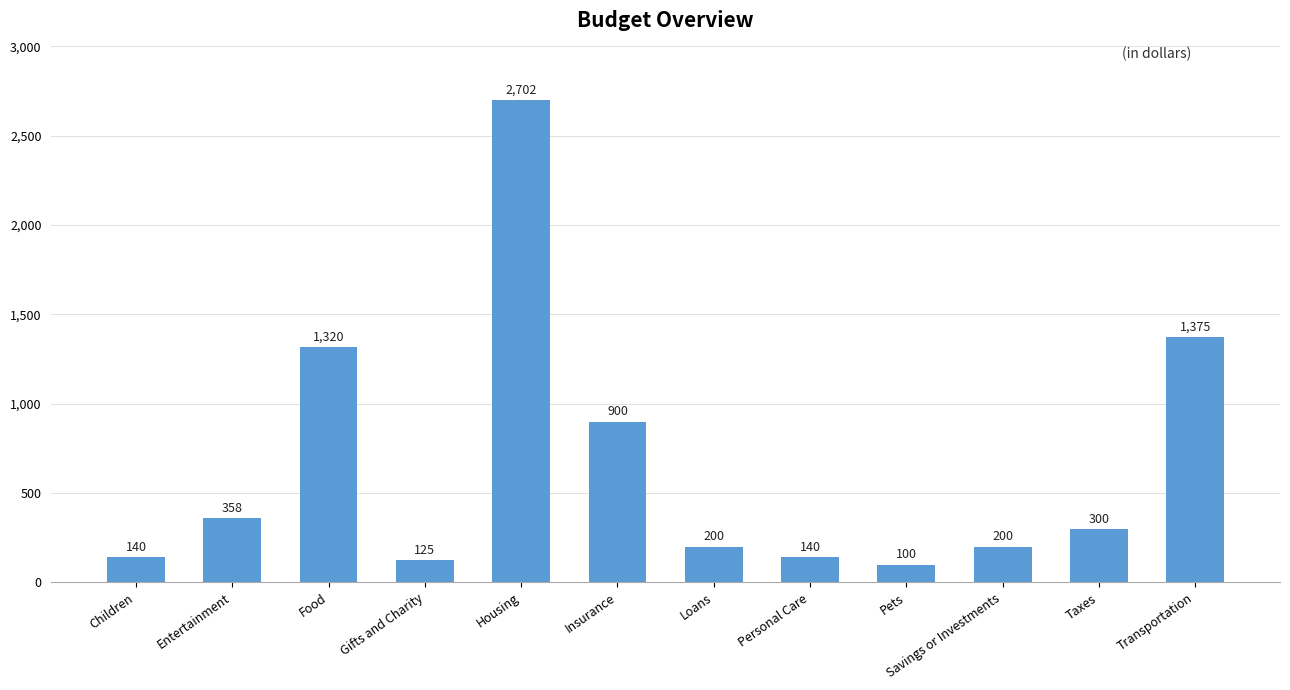

What is the ratio of the value at Pets to the value at Transportation?

0.1